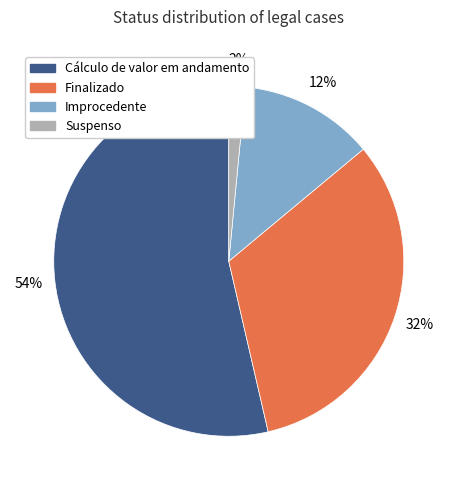

Count the number of slices in the pie.

4